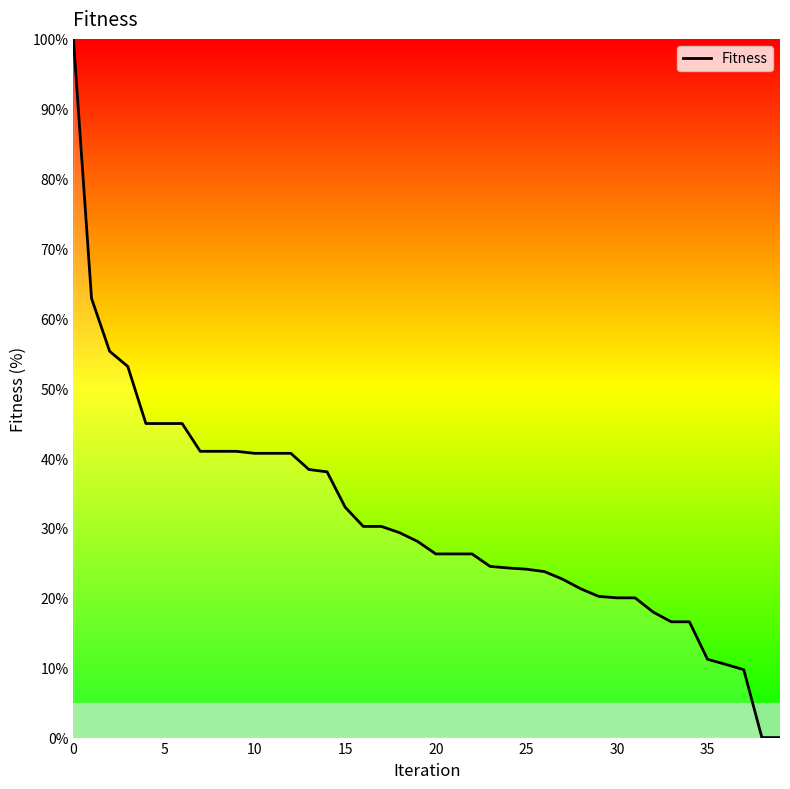

How many values are below 28?

20